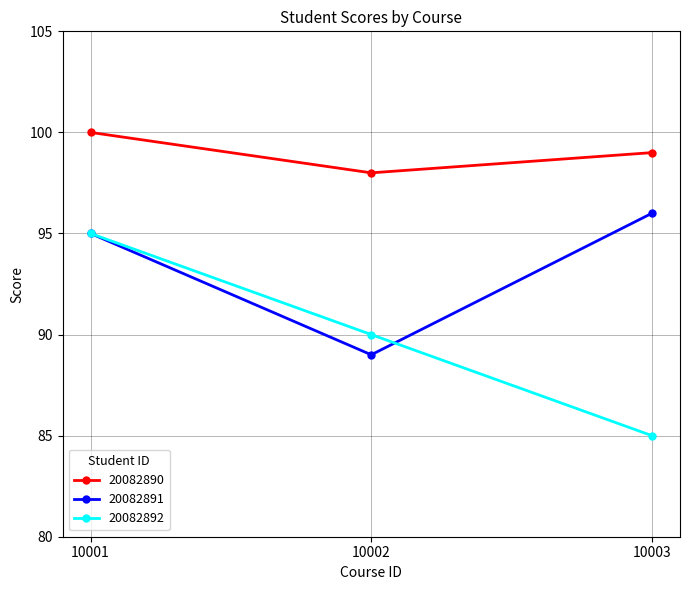

List the series in order of their overall mean, highest first.

20082890, 20082891, 20082892